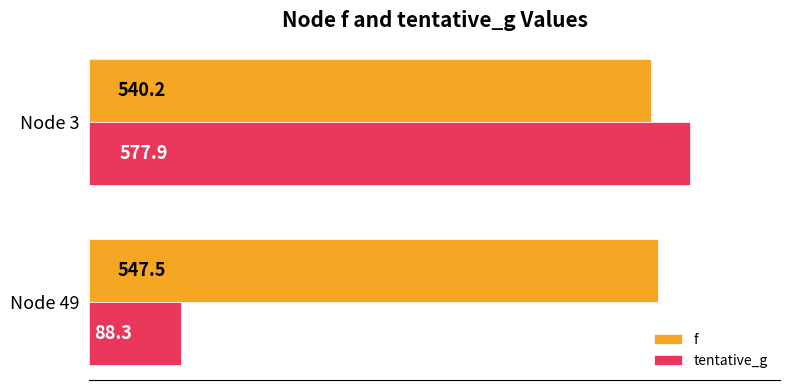

At how many categories does at least one series exceed 287?

2